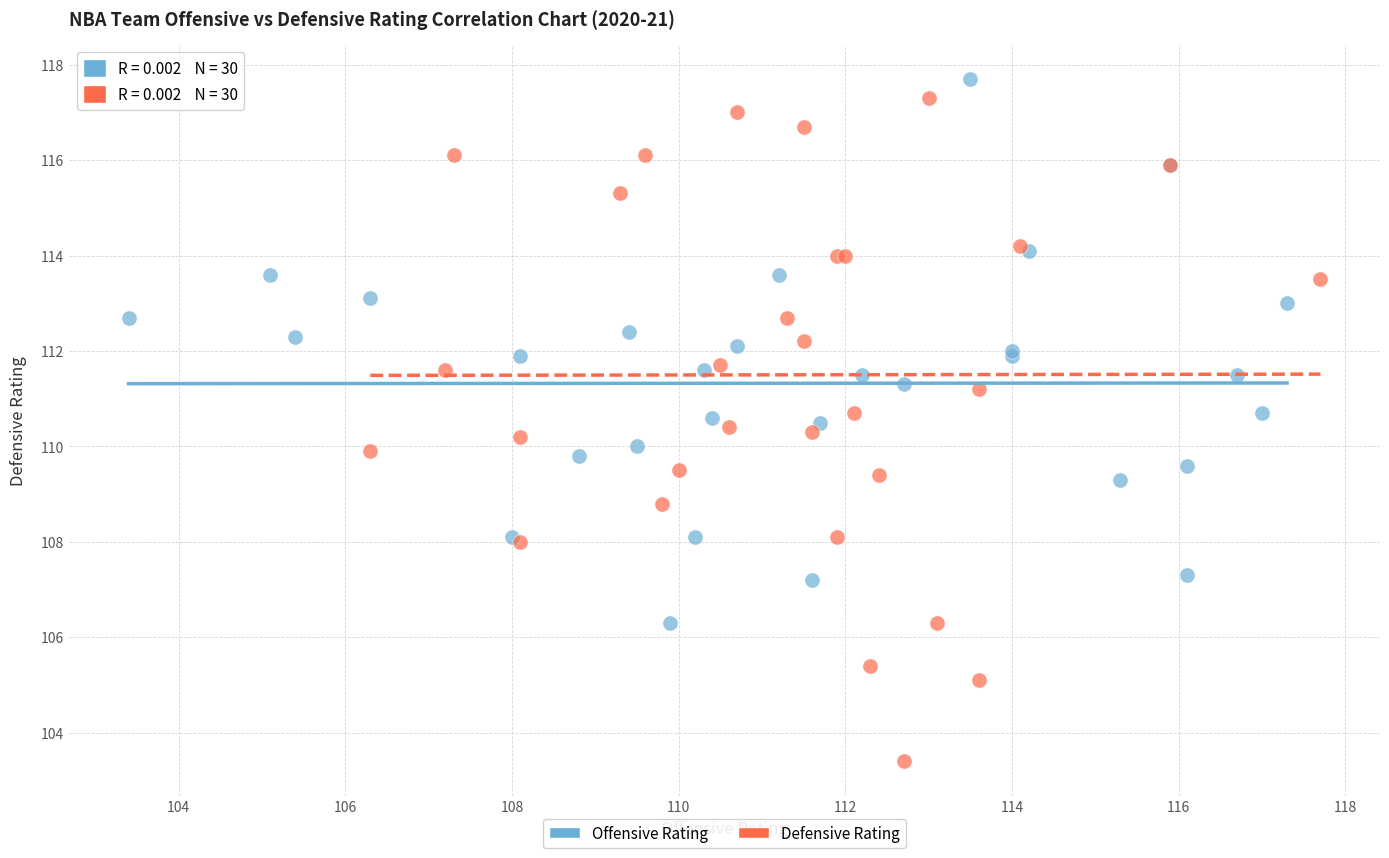

Which series has the largest Y range (max minus min)?

Defensive Rating